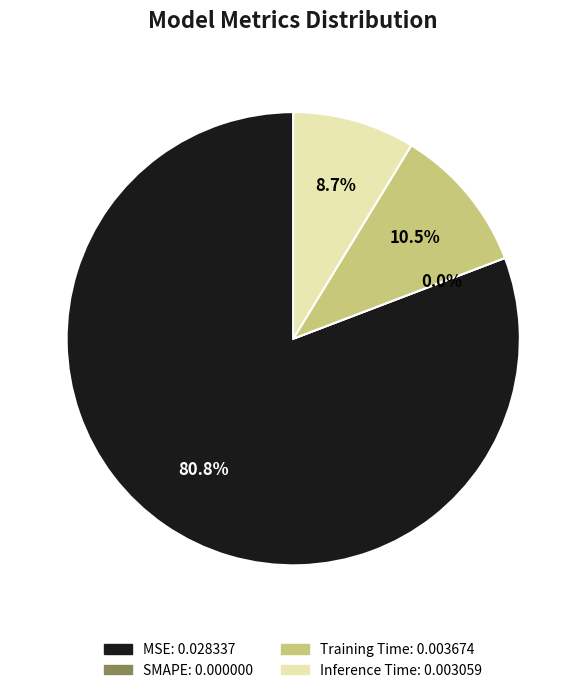

The SMAPE slice represents 0% of the pie. True or false?

True